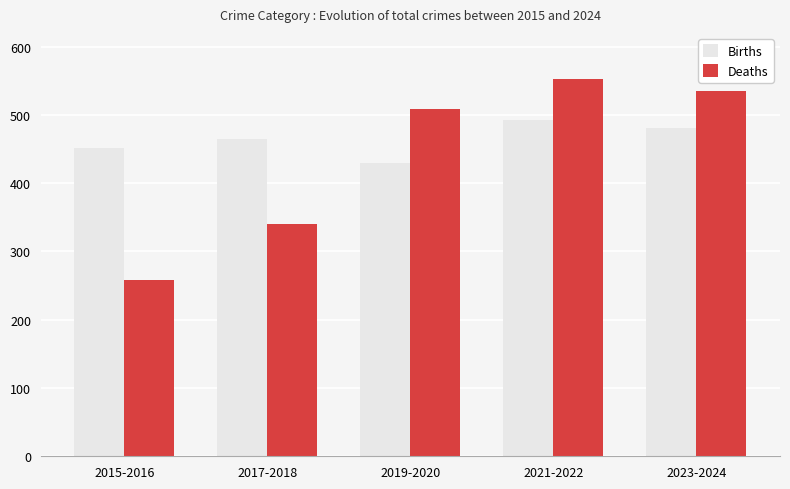

Which label corresponds to the smallest value in the chart?

2015-2016